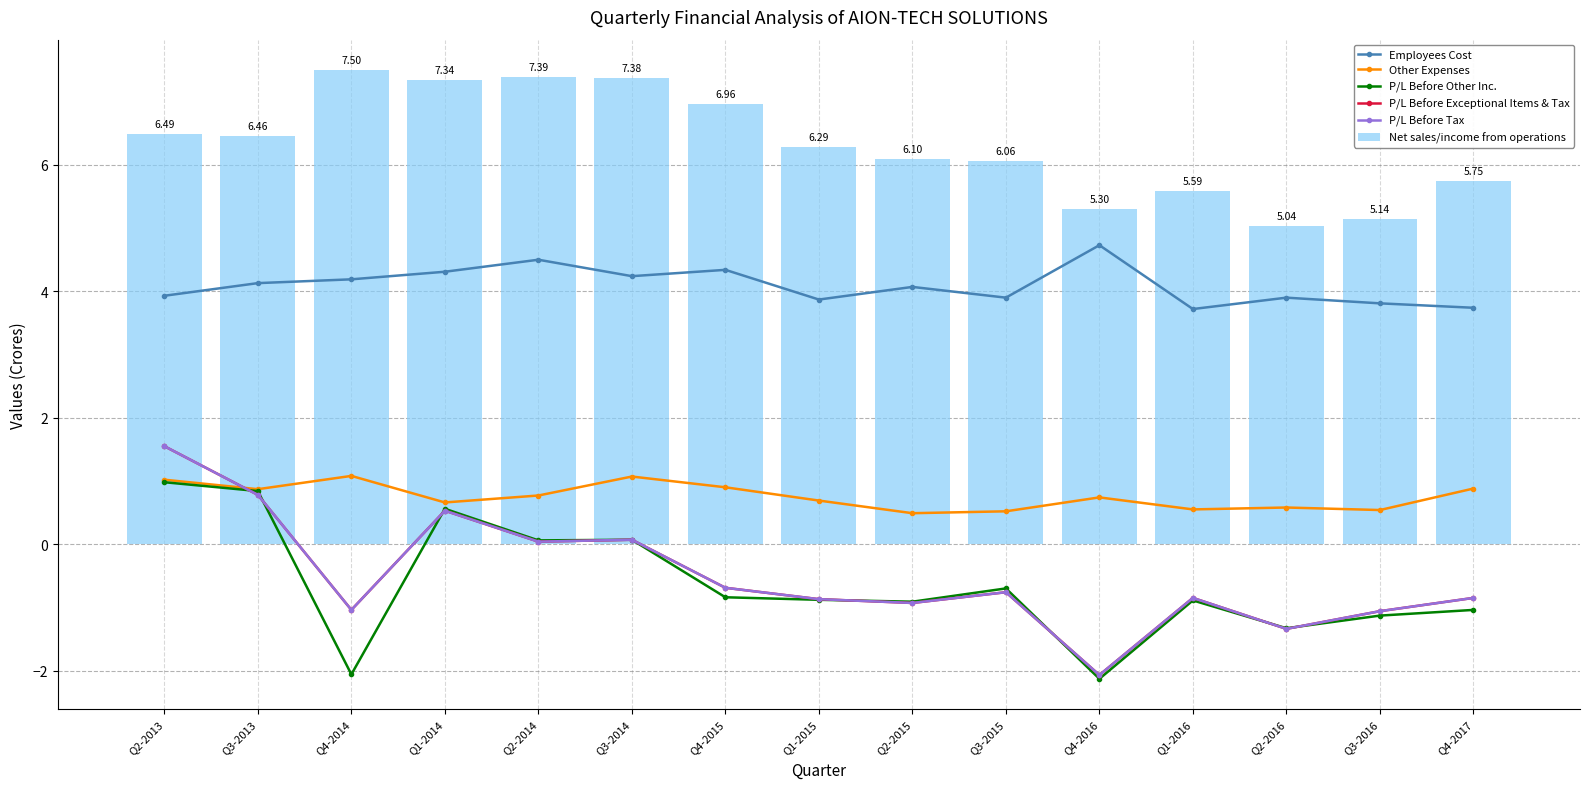

What is the sum of all Net sales/income from operations values?

94.8